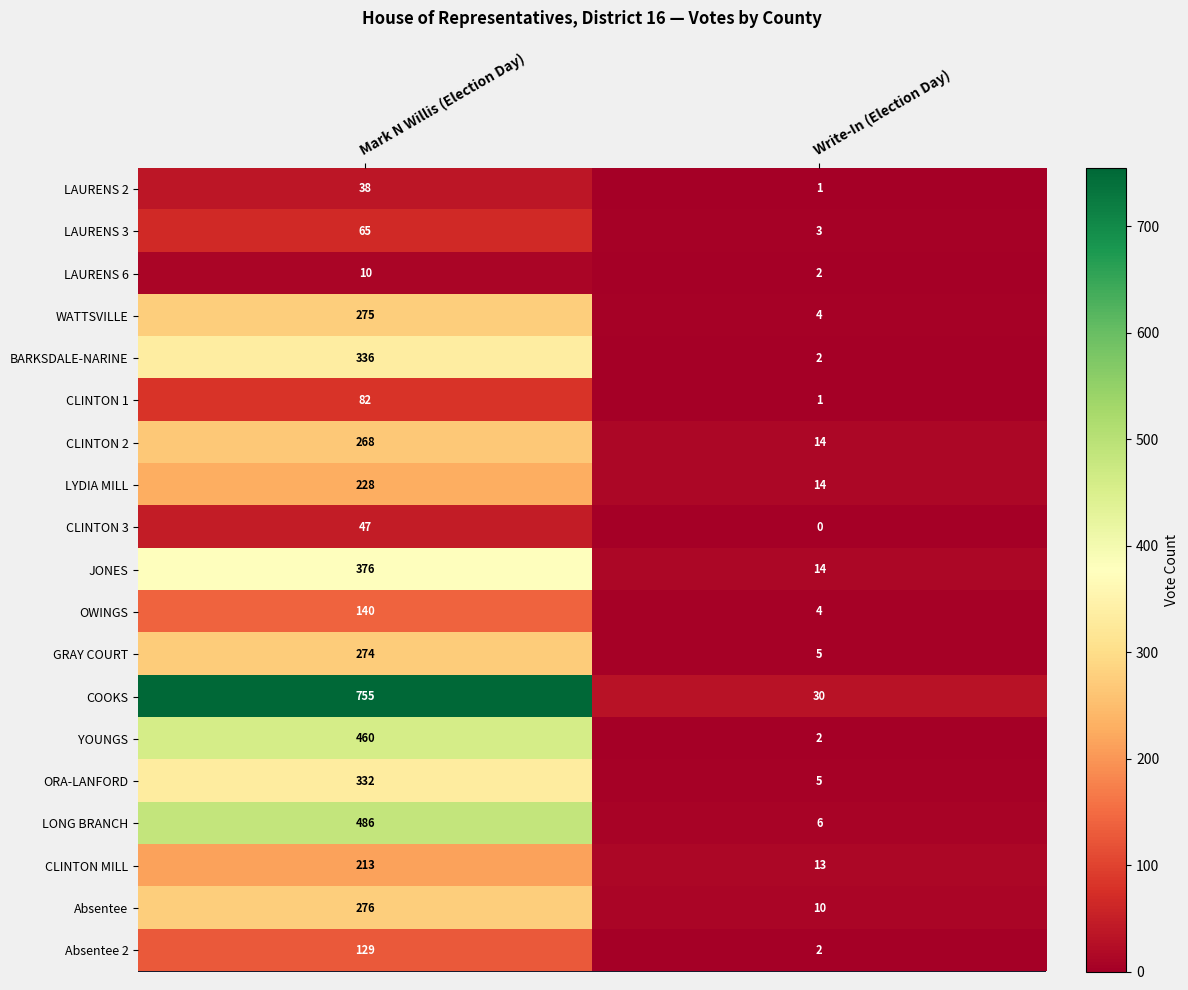

At which category is the sum across all series the highest?

Mark N Willis (Election Day)